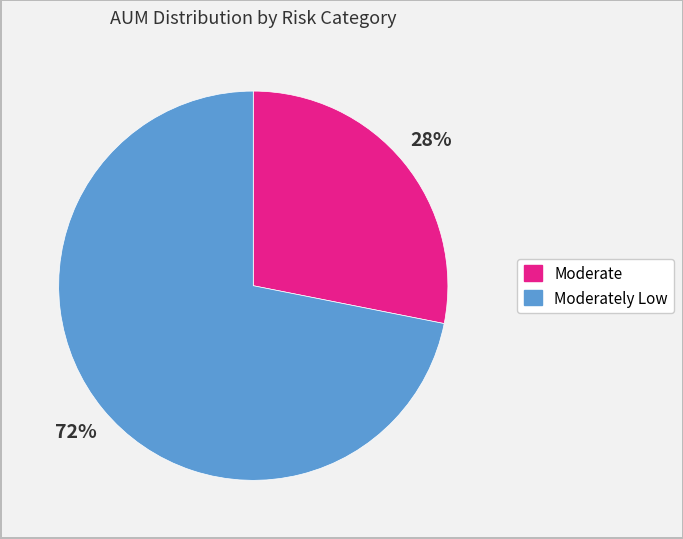

Is there a majority slice in this chart?

Yes